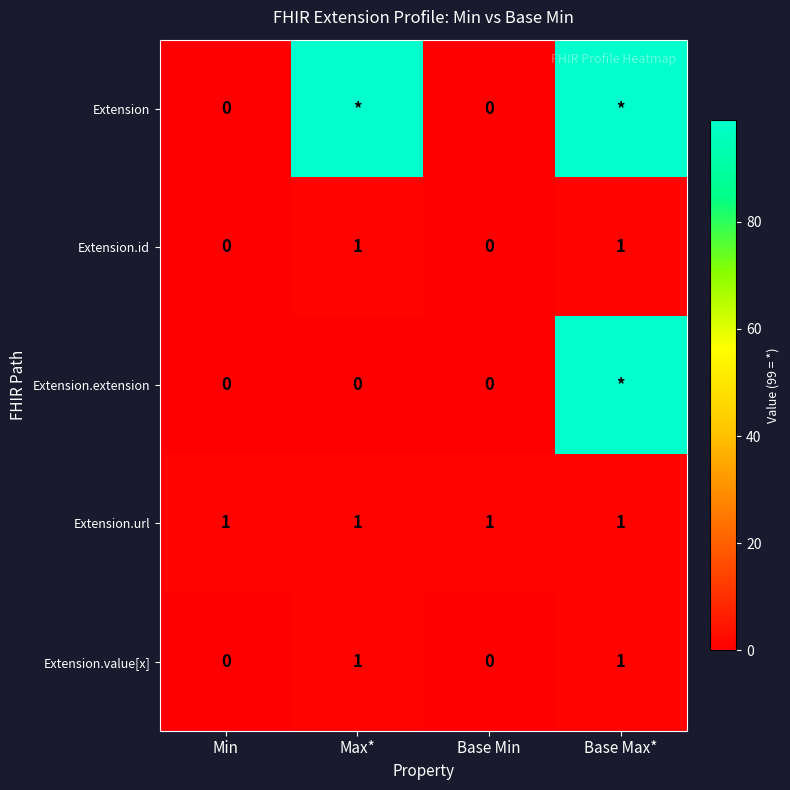

Is the value of Extension.value[x] at Base Min greater than the value of Extension.url at Base Max*?

No